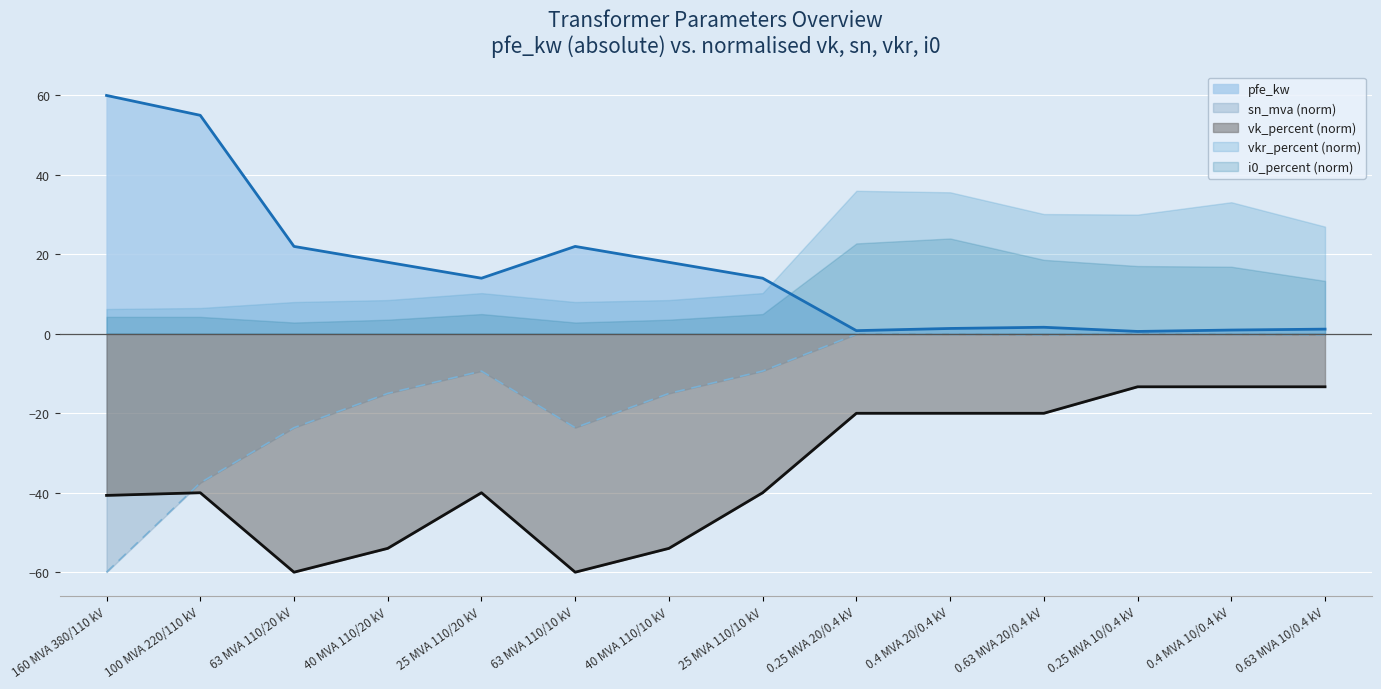

Rank the series by their maximum value, from highest to lowest.

pfe_kw, vkr_percent (norm), i0_percent (norm), sn_mva (norm), vk_percent (norm)